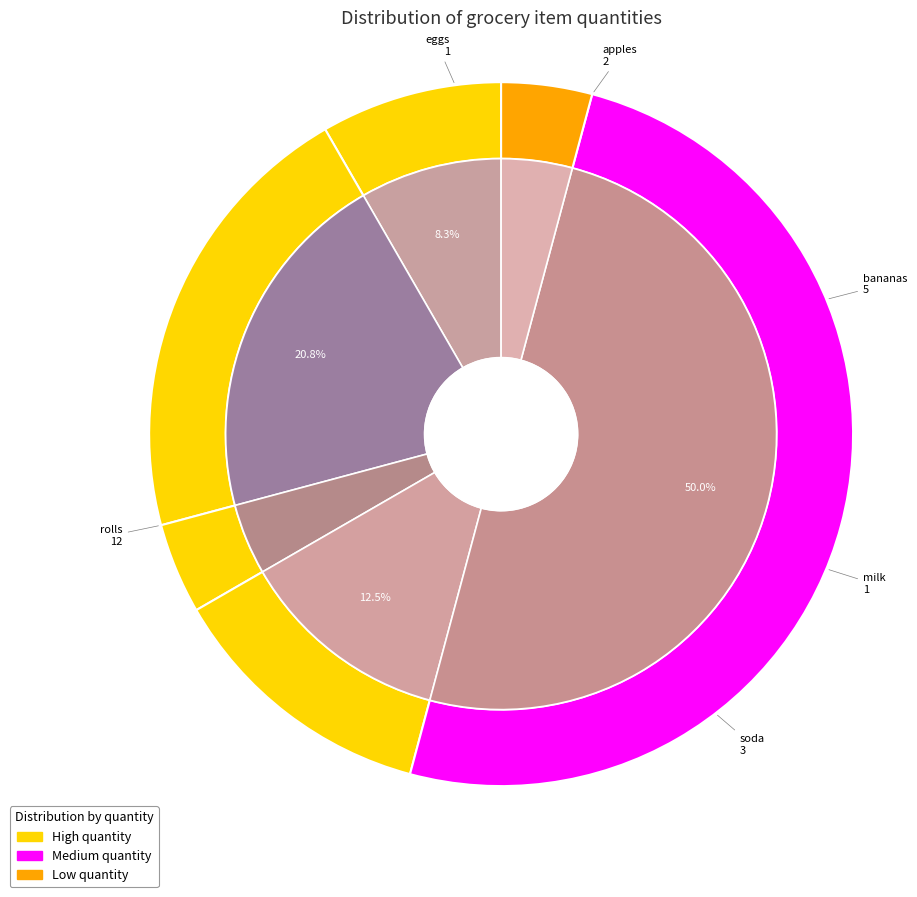

To the nearest percent, what is the average slice percentage?

17%